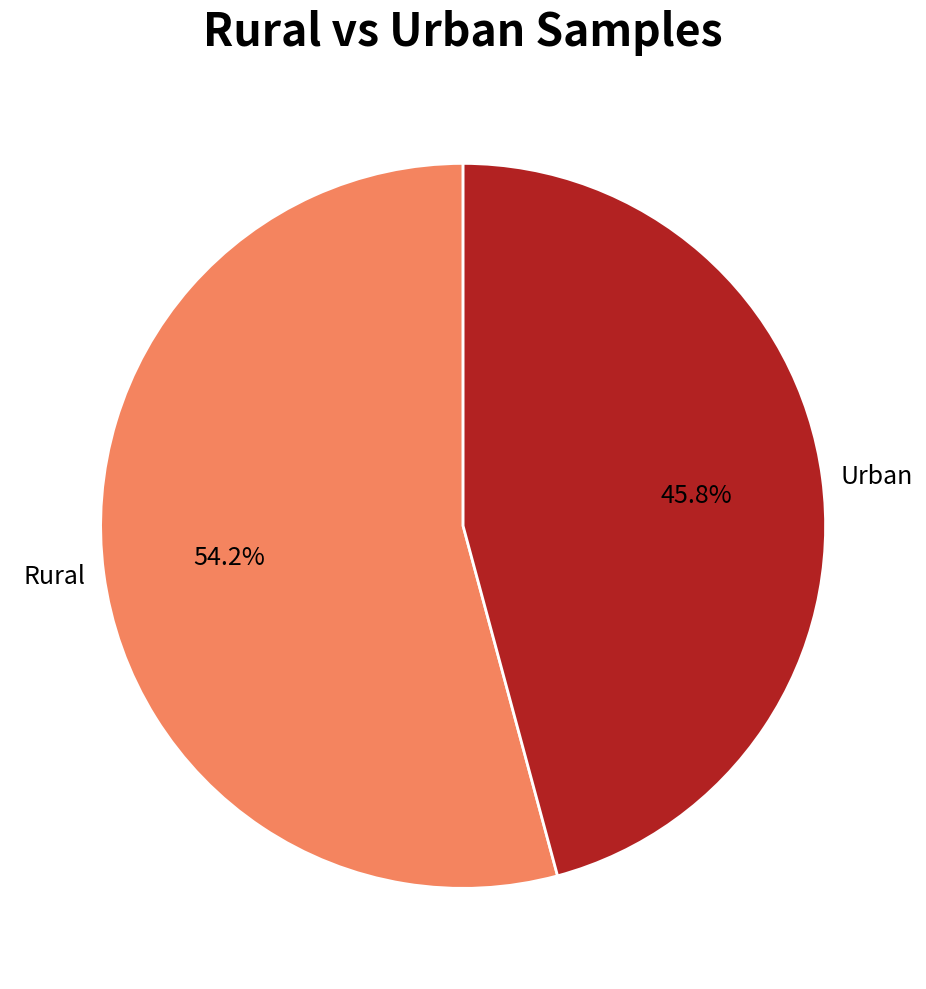

How much of the chart is everything except Urban?

54.2%